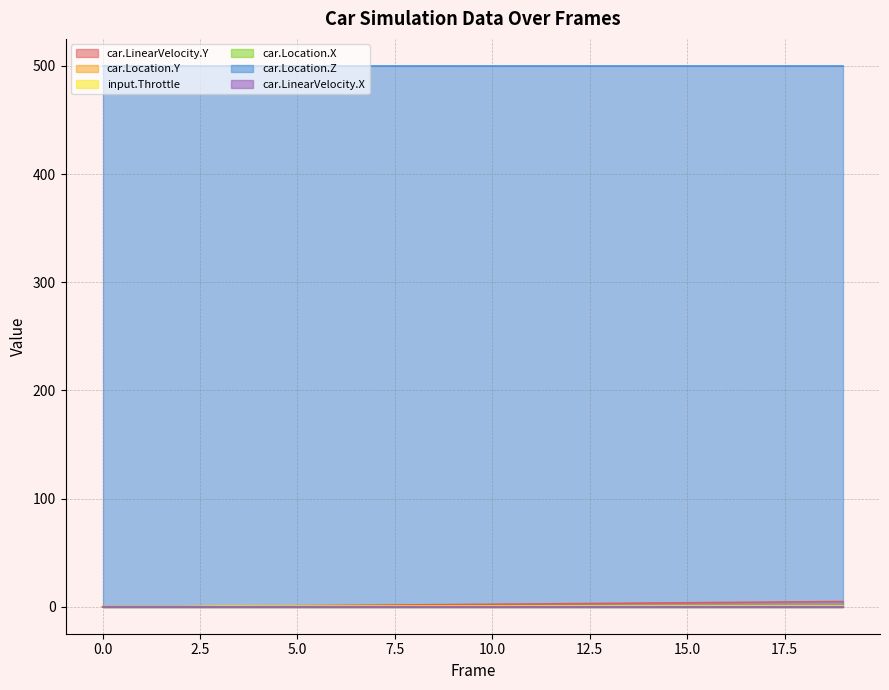

Is the value of input.Throttle at 5 greater than the value of car.LinearVelocity.Y at 1?

Yes